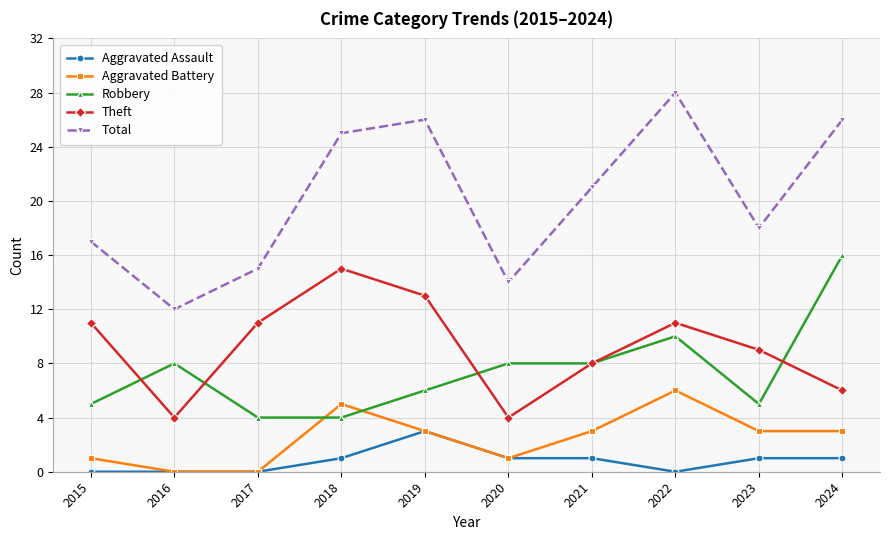

What is the difference between the Aggravated Assault values at 2023 and 2019?

2